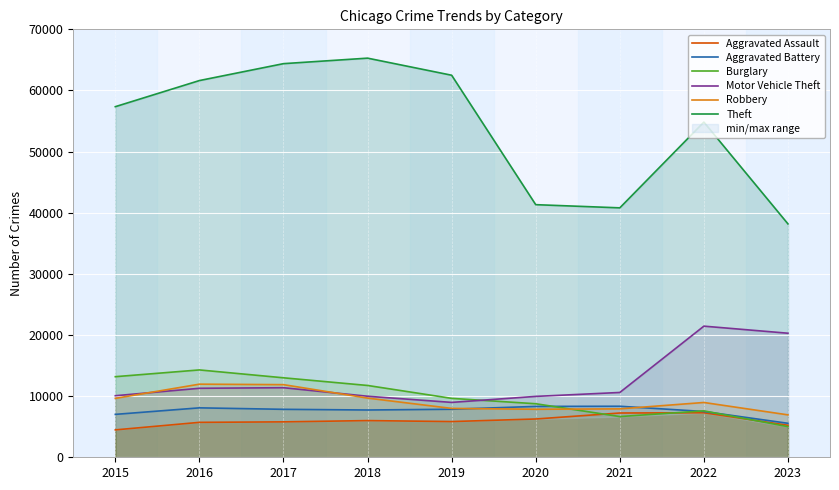

True or false: Motor Vehicle Theft and Theft intersect in this chart.

False